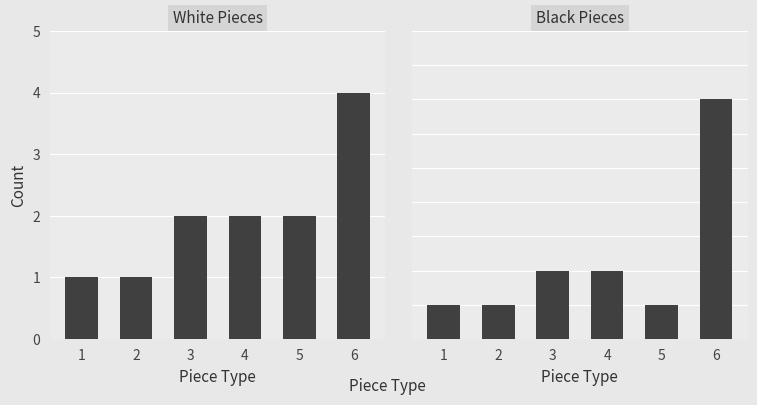

Reading left to right, extract all data points from this chart.

White pieces: 1=1	2=1	3=2	4=2	5=2	6=4
Black pieces: 1=1	2=1	3=2	4=2	5=1	6=7